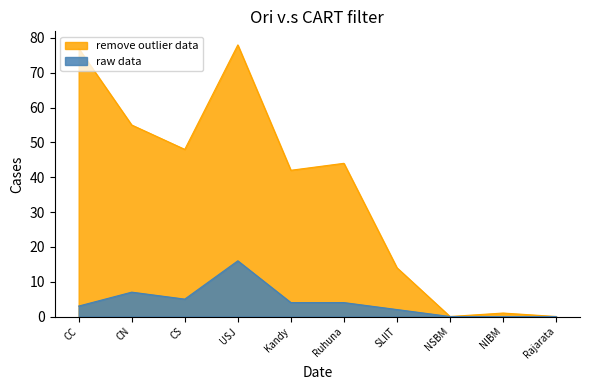

Read the remove outlier data value at USJ, to the nearest 10.

80